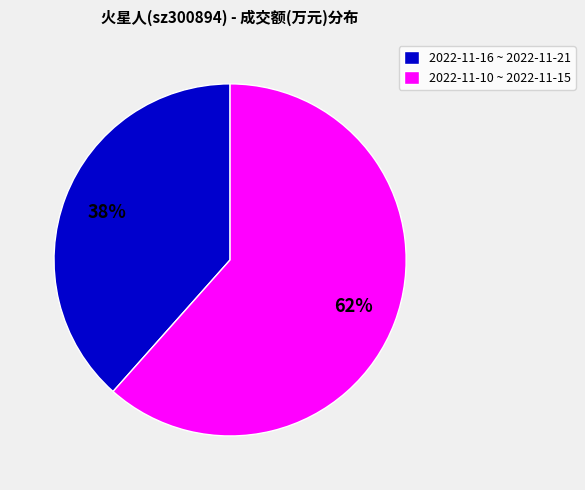

True or false: 2022-11-10 ~ 2022-11-15 accounts for 51% of the total.

False